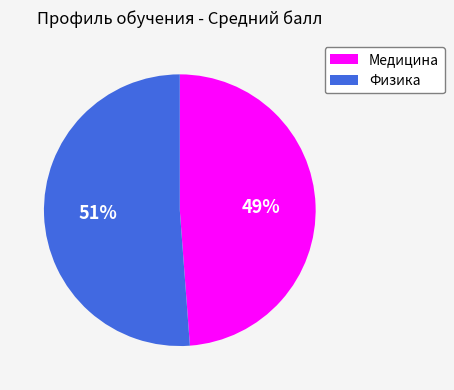

Is the sum of Медицина and Физика greater than half?

Yes